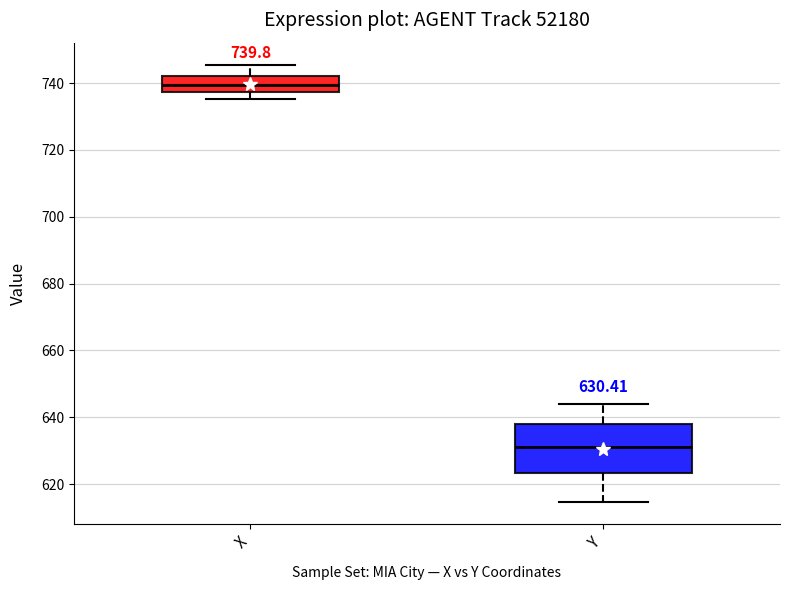

Comparing the boxes themselves (not the whiskers), which one is the tallest?

Y